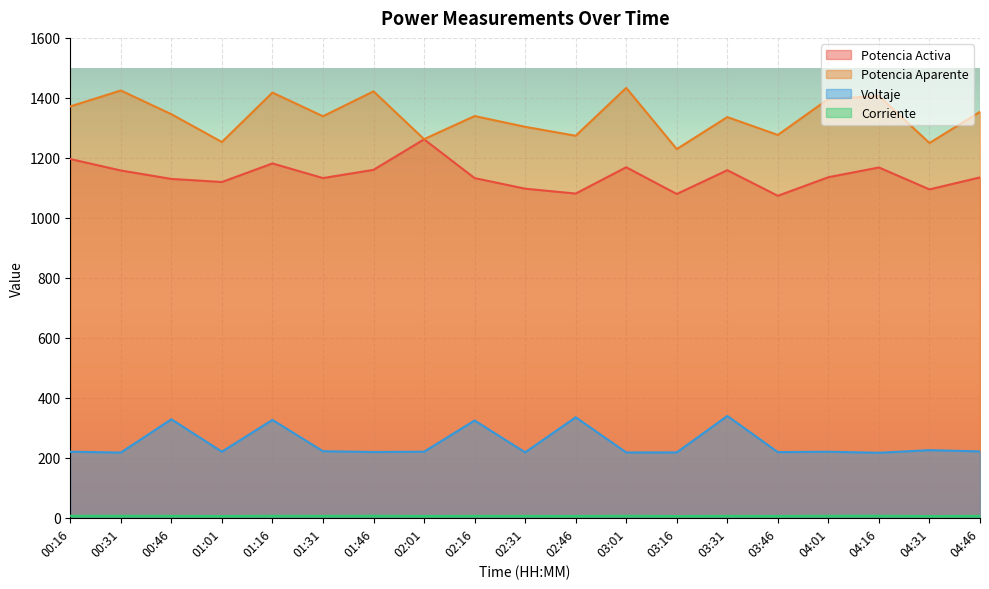

At which category is the sum across all series the highest?

01:16